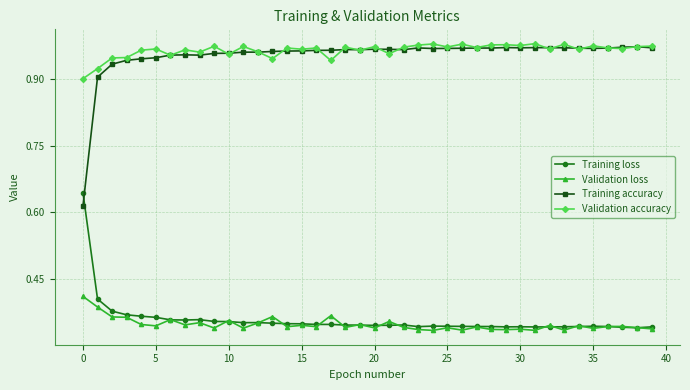

At how many categories does at least one series exceed 0?

40